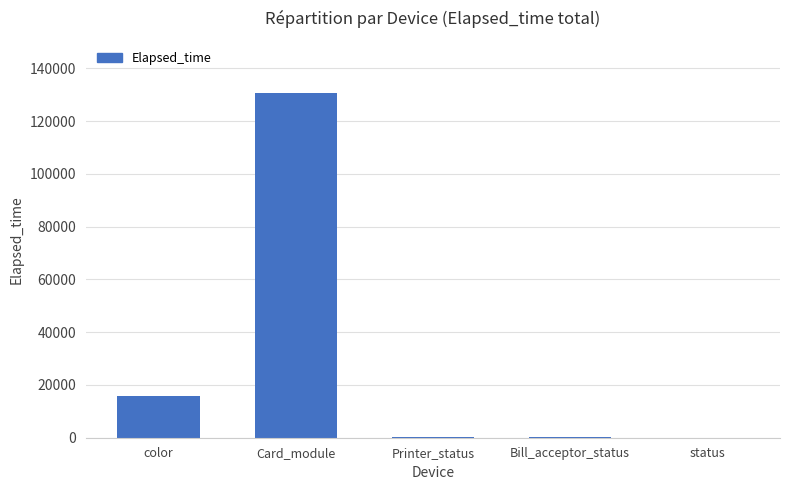

What is the sum of the values at Card_module and color?

146714